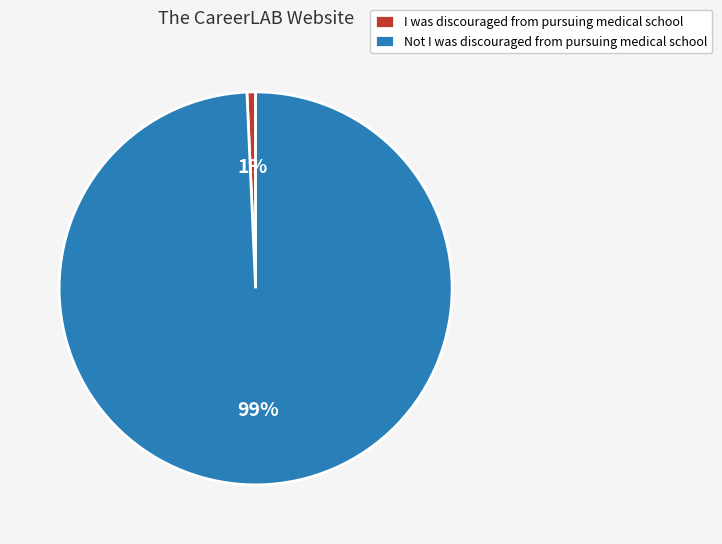

Rank the categories by value from highest to lowest.

Not I was discouraged from pursuing medical school, I was discouraged from pursuing medical school